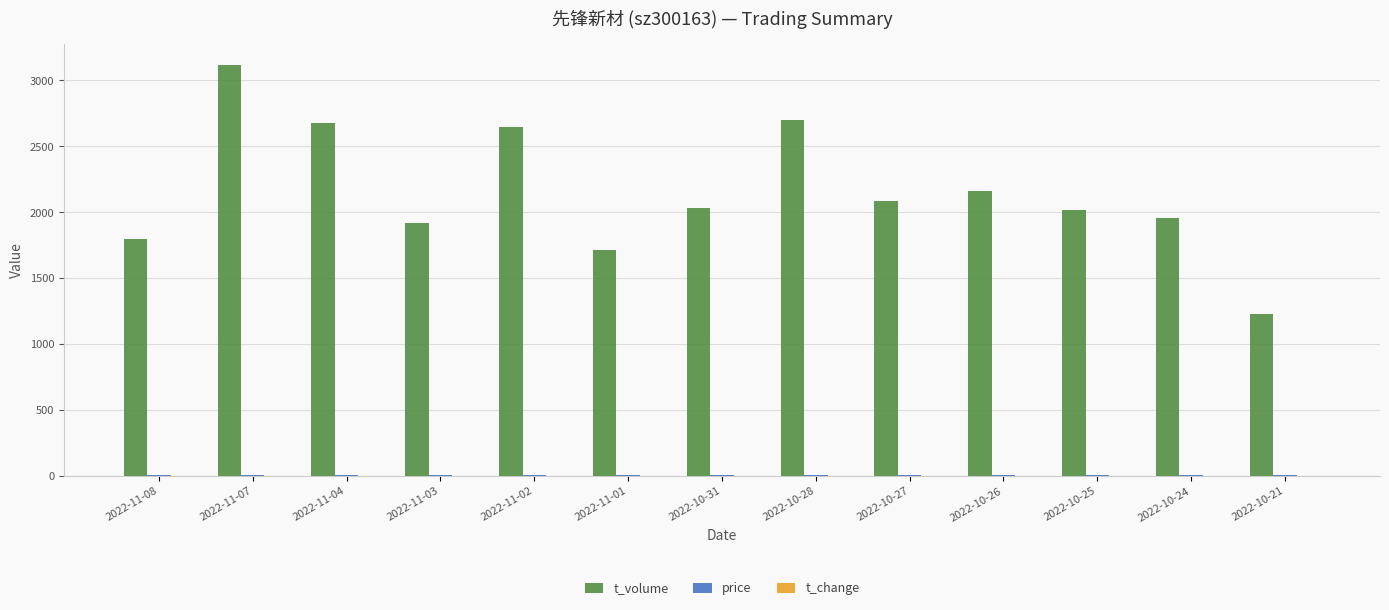

Which series has the largest total across all categories?

t_volume